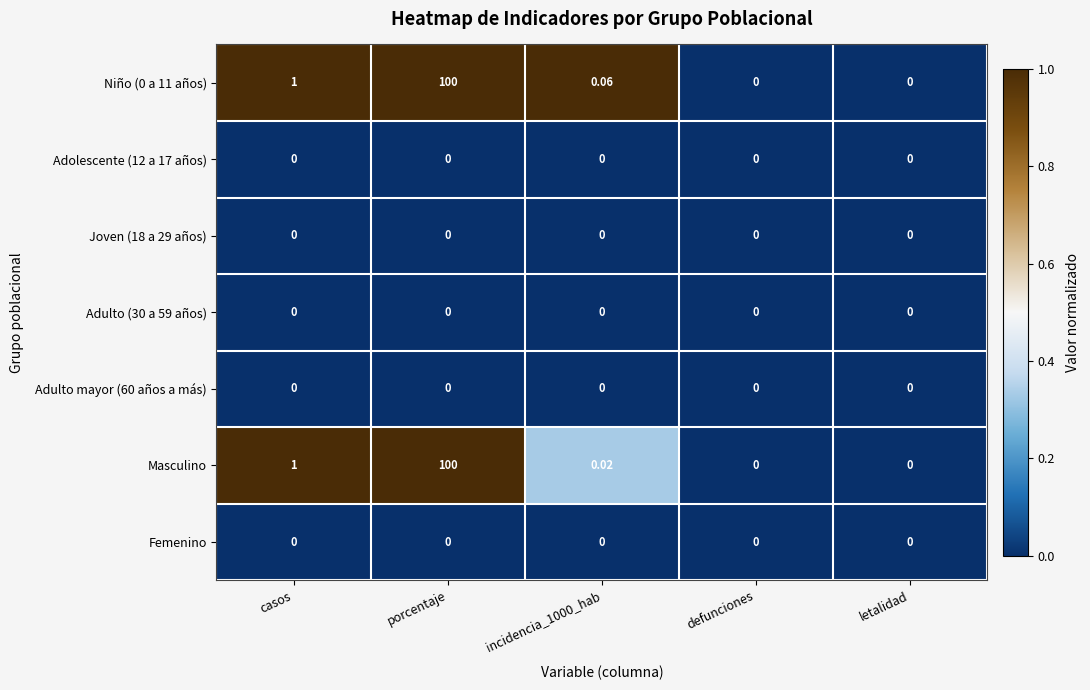

At which category is the sum across all series the highest?

porcentaje